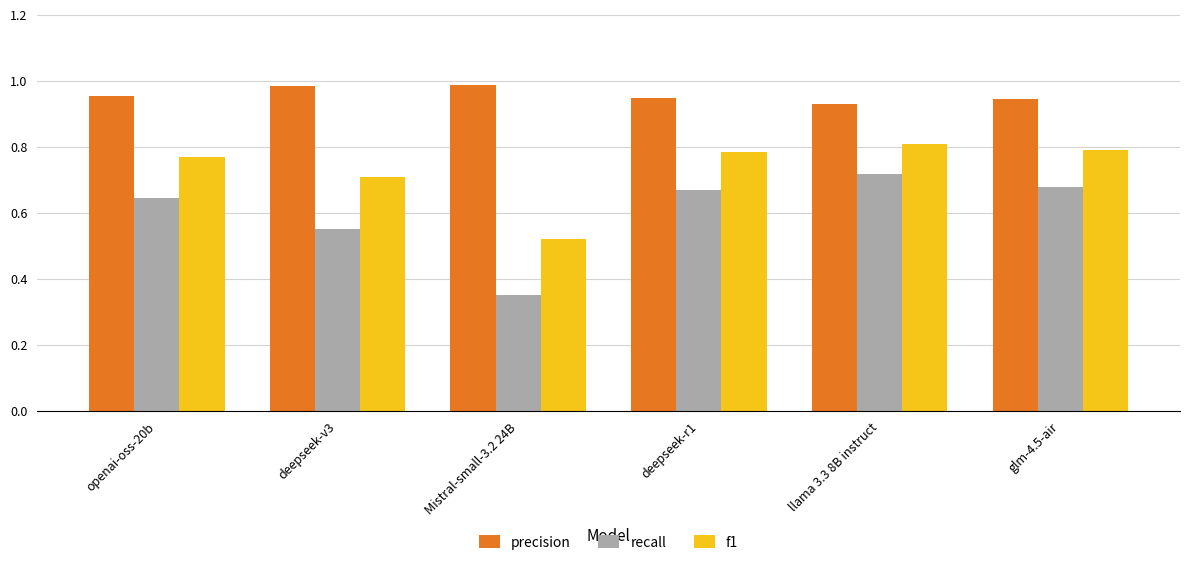

What is the difference between the highest and lowest values at glm-4.5-air?

0.3